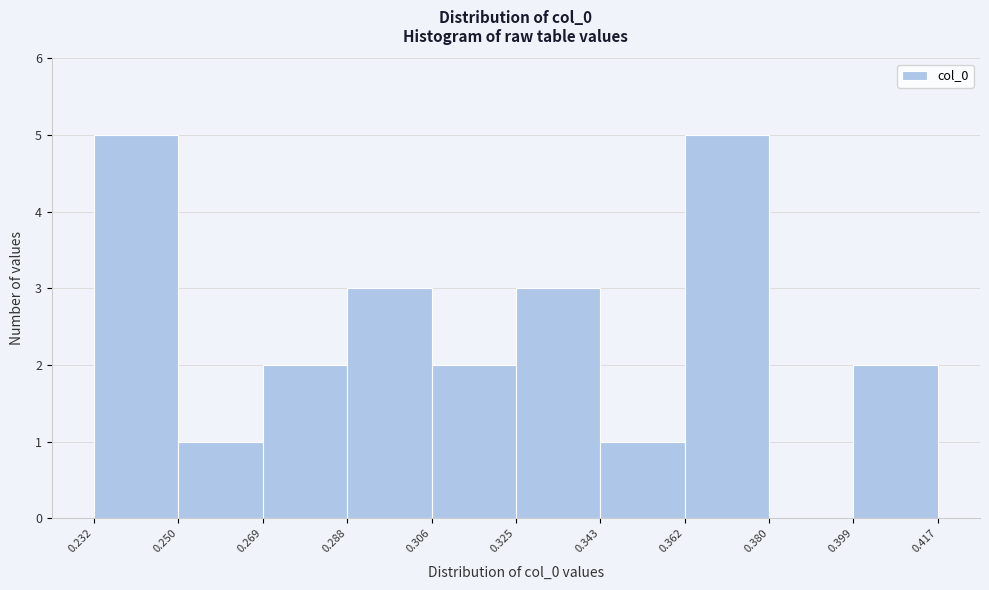

Reading left to right, list every bar in this chart as the range it spans on the x-axis followed by its height. The values are not printed on the chart, so give them approximately, as read against the axis.

0.232 to 0.250: 5
0.250 to 0.269: 1
0.269 to 0.288: 2
0.288 to 0.306: 3
0.306 to 0.325: 2
0.325 to 0.343: 3
0.343 to 0.362: 1
0.362 to 0.380: 5
0.380 to 0.399: 0
0.399 to 0.417: 2